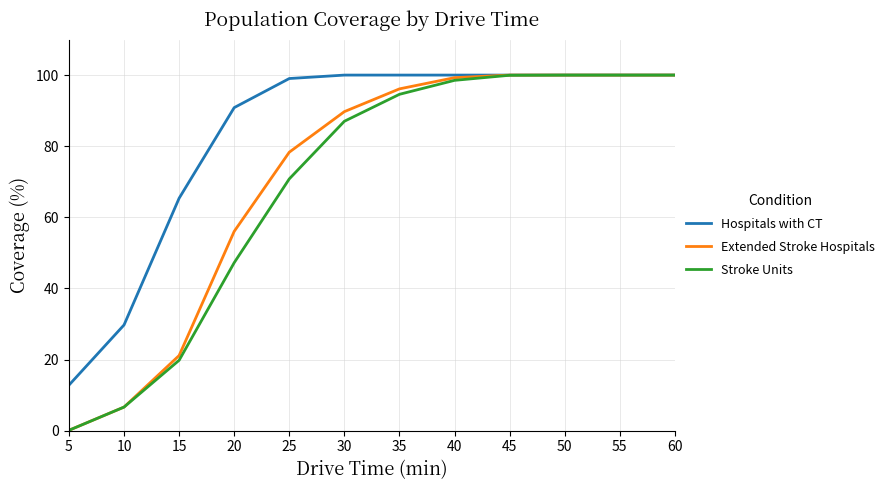

Which label corresponds to the smallest value in the chart?

5